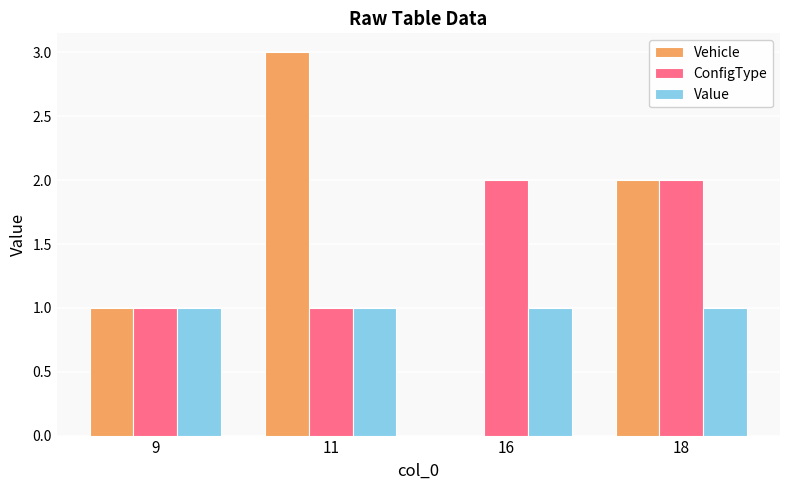

What is the sum of the Value values at 16 and 9?

2